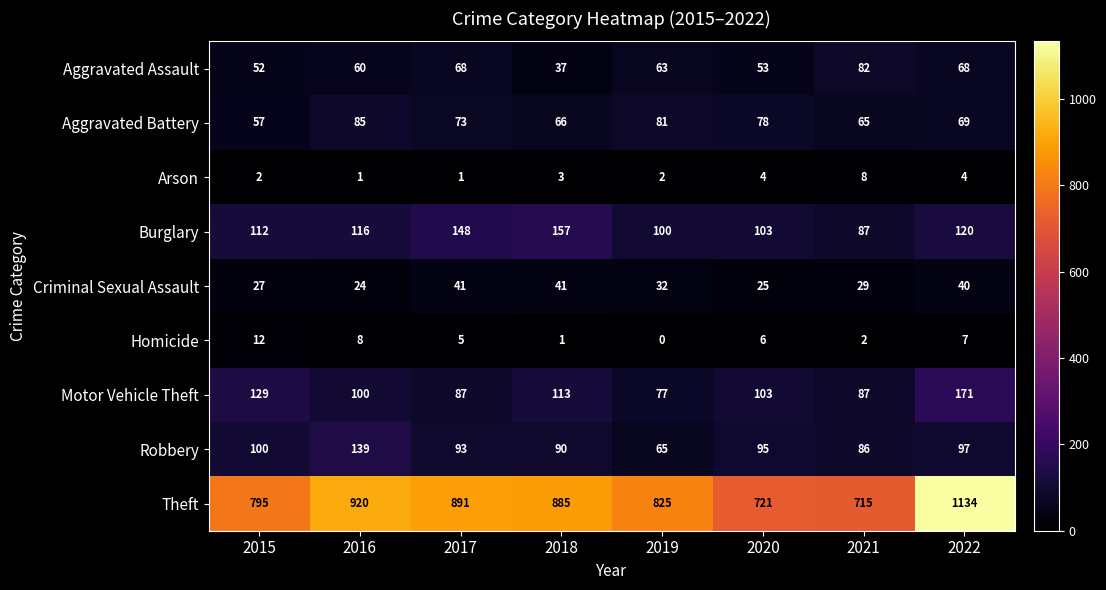

Rank the series by their maximum value, from highest to lowest.

Theft, Motor Vehicle Theft, Burglary, Robbery, Aggravated Battery, Aggravated Assault, Criminal Sexual Assault, Homicide, Arson